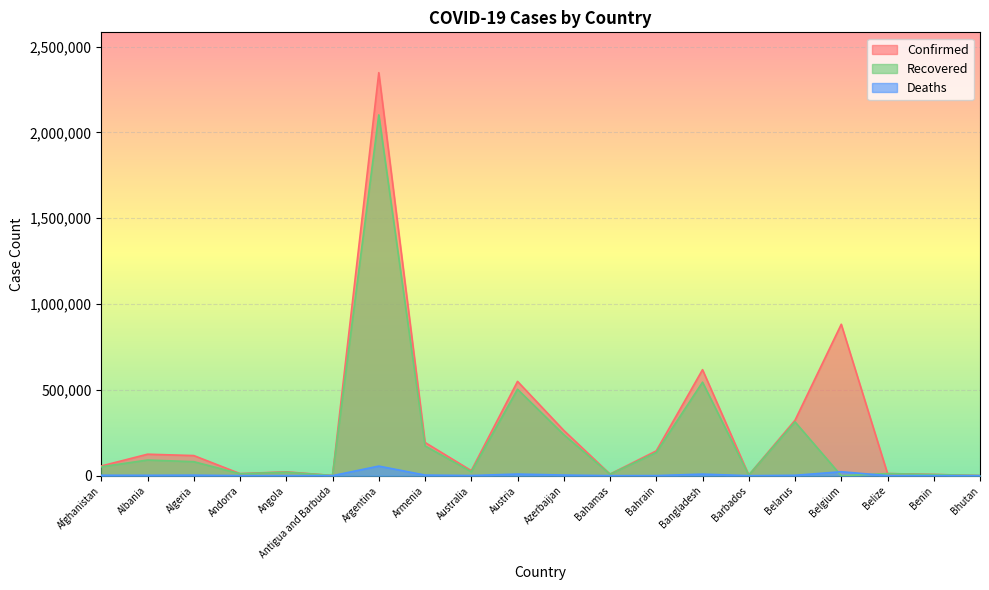

True or false: Deaths and Confirmed intersect in this chart.

False